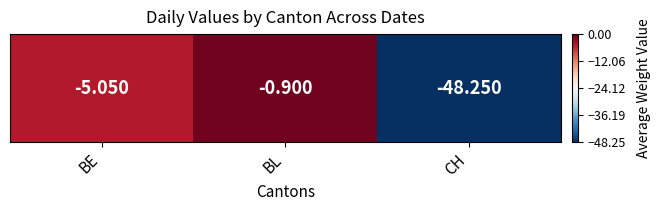

Rank the categories by value from lowest to highest.

CH, BE, BL